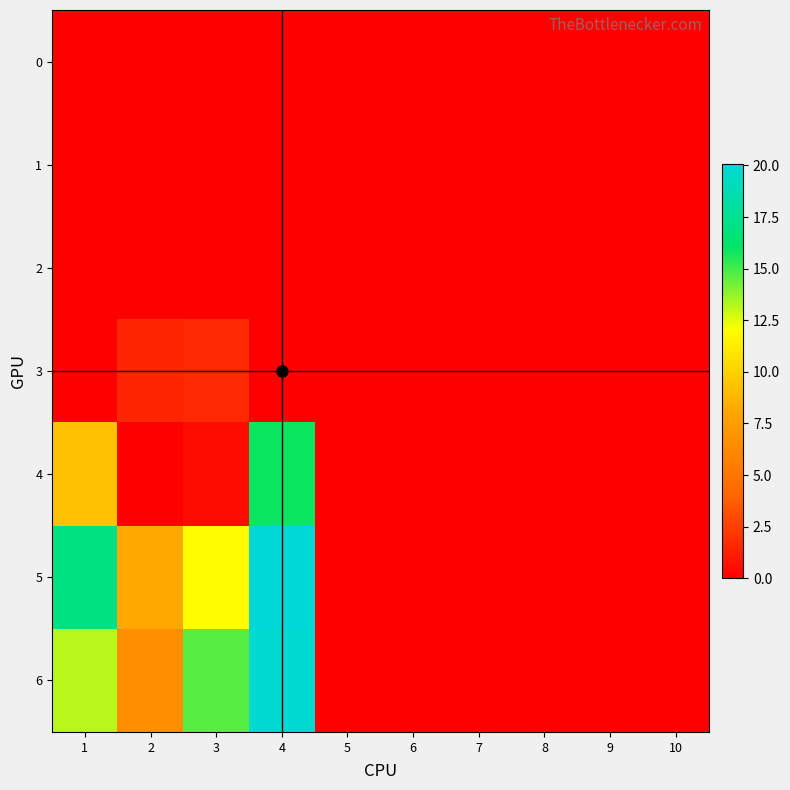

Rank the series by their maximum value, from highest to lowest.

5, 6, 4, 3, 0, 1, 2